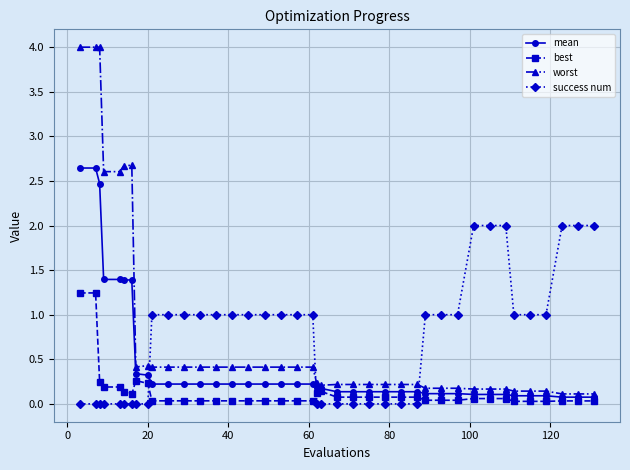

How many data points does each series have?

40